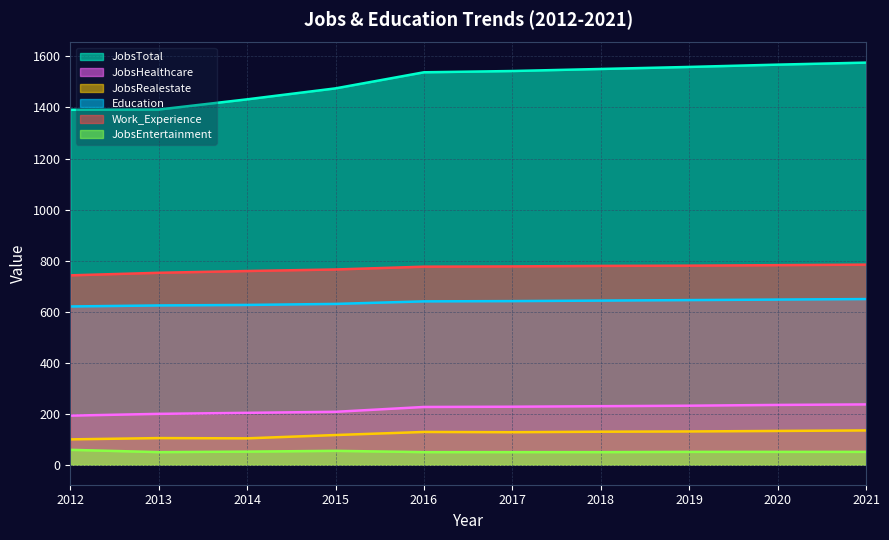

Reading left to right, list all the values displayed in this chart.

JobsTotal: 2012=1391	2013=1392	2014=1432	2015=1475	2016=1538	2017=1543	2018=1551	2019=1559	2020=1568	2021=1576
JobsHealthcare: 2012=192	2013=199	2014=203	2015=207	2016=226	2017=227	2018=229	2019=231	2020=234	2021=236
JobsRealestate: 2012=99	2013=104	2014=103	2015=116	2016=128	2017=127	2018=129	2019=130	2020=132	2021=134
Education: 2012=620	2013=624	2014=626	2015=630	2016=640	2017=641	2018=643	2019=645	2020=647	2021=649
Work_Experience: 2012=742	2013=752	2014=759	2015=765	2016=776	2017=777	2018=779	2019=780	2020=782	2021=784
JobsEntertainment: 2012=58	2013=49	2014=51	2015=54	2016=49	2017=49	2018=49	2019=50	2020=50	2021=50